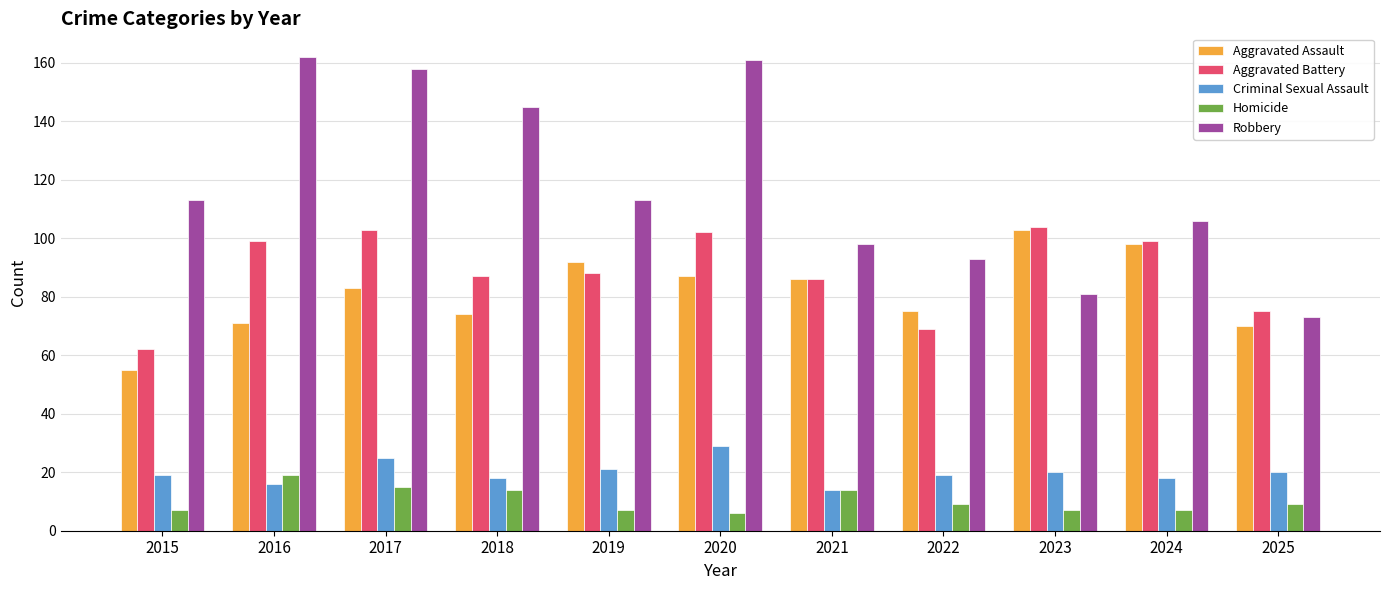

What is the sum of all Homicide values?

114